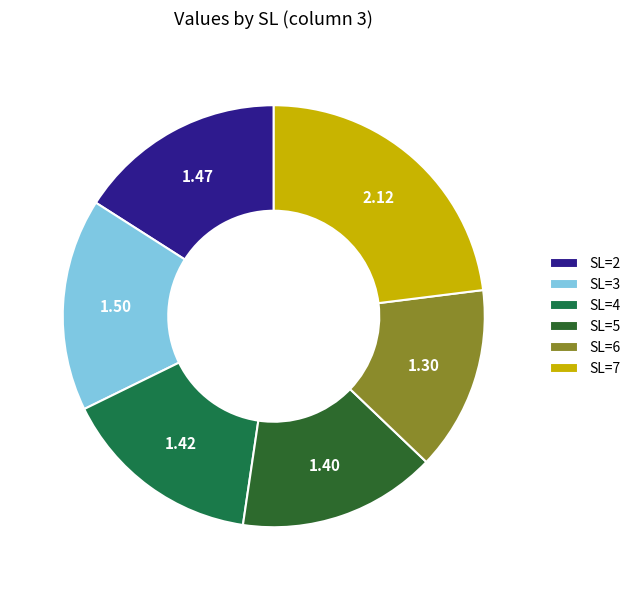

Which slice is the largest?

SL=7